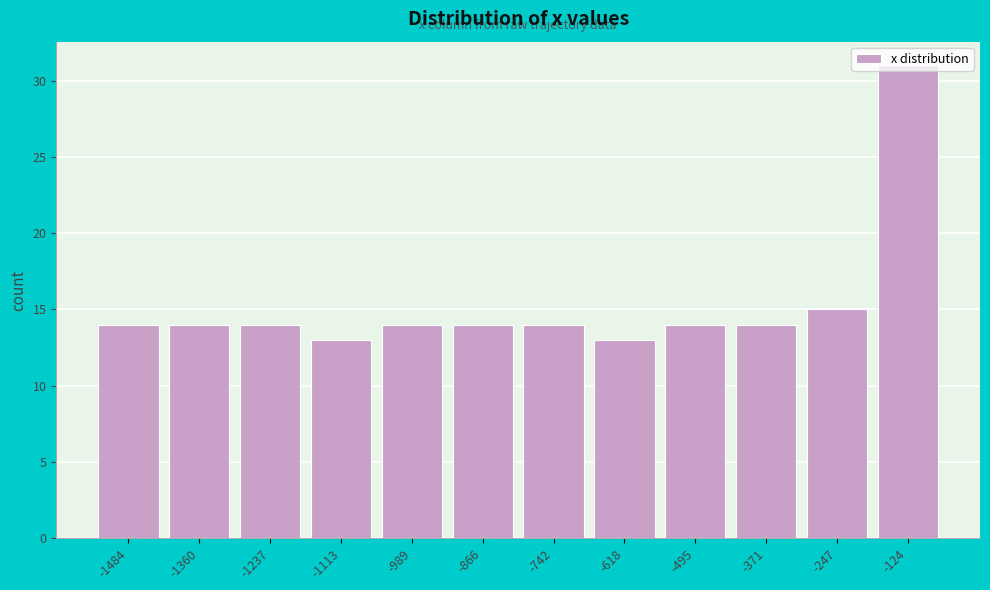

What is the sum of the values at -742 and -866?

28